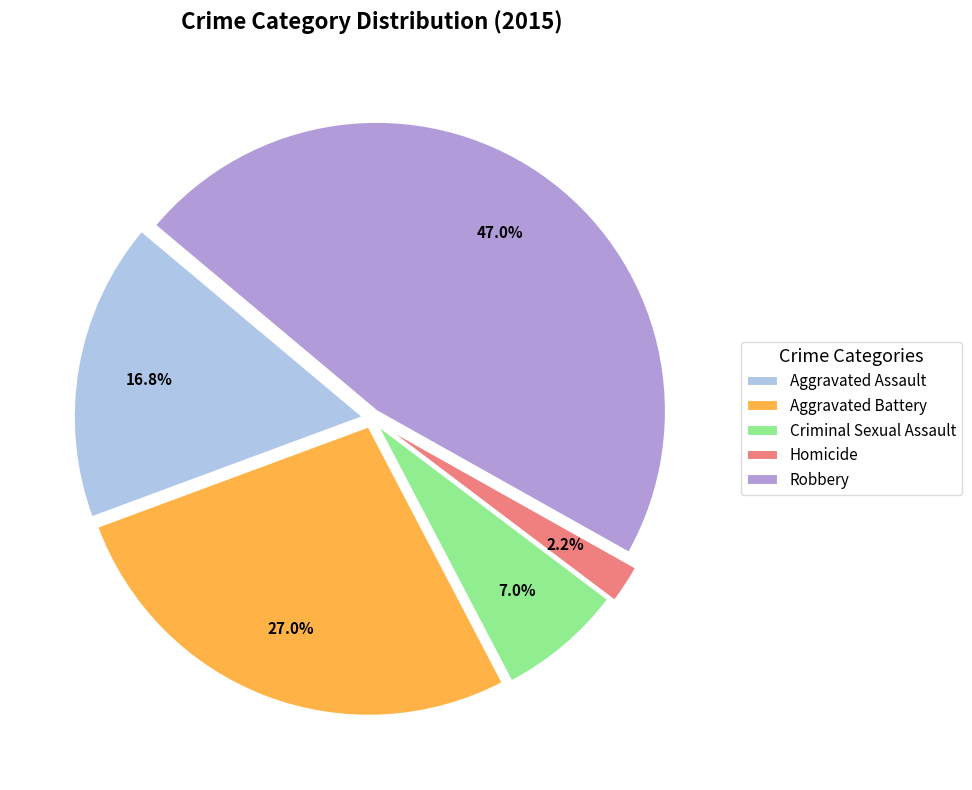

True or false: Aggravated Battery accounts for 12% of the total.

False